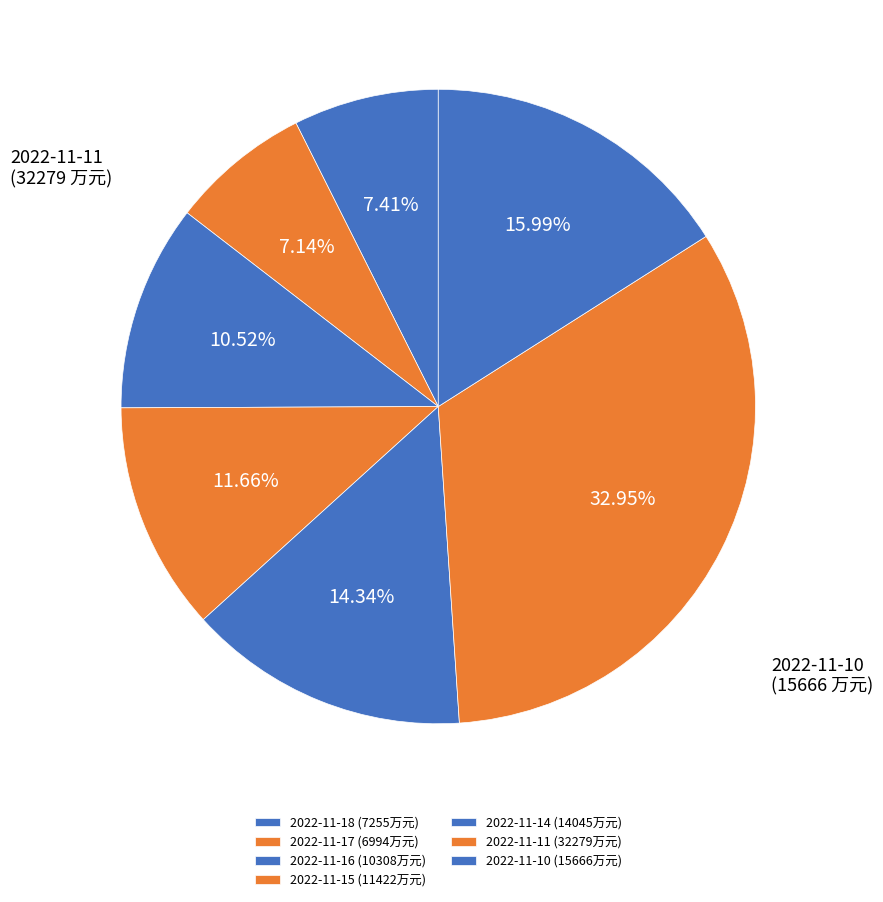

To the nearest percent, what portion does 2022-11-11 represent?

33%